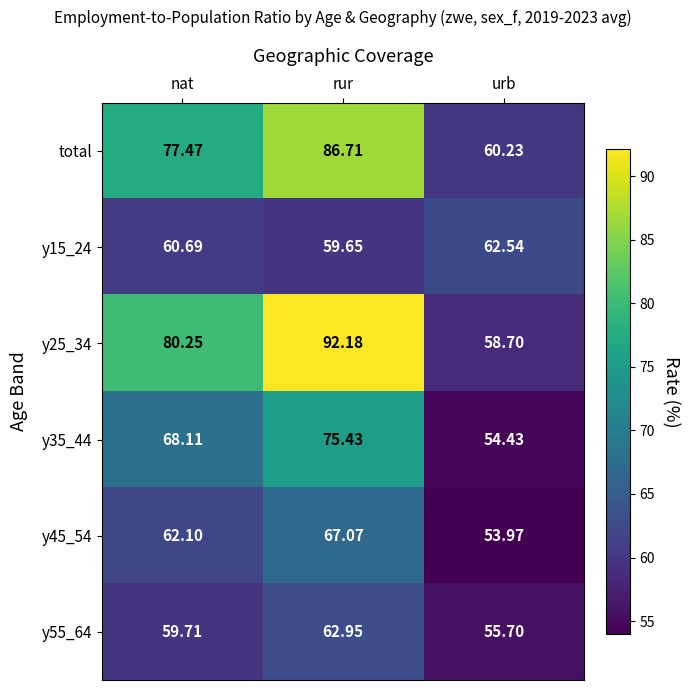

At which category is the sum across all series the highest?

rur